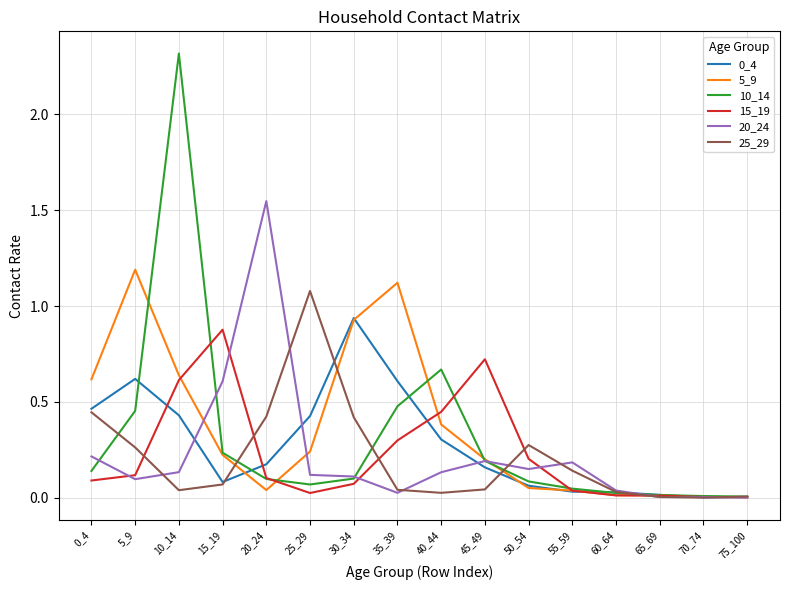

Which series has the largest range (max minus min)?

10_14